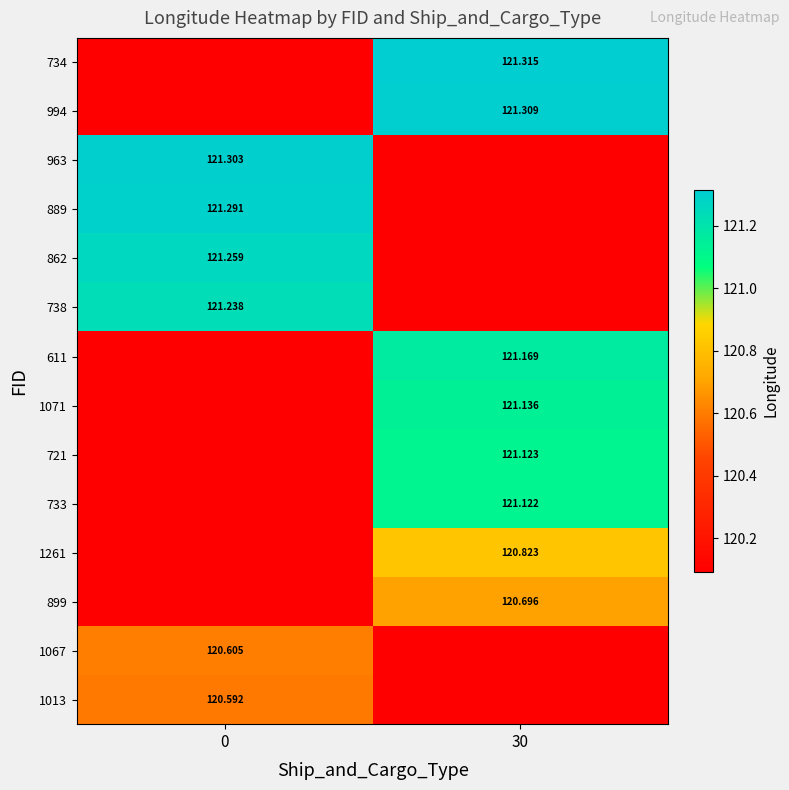

Count the number of data series in this chart.

14